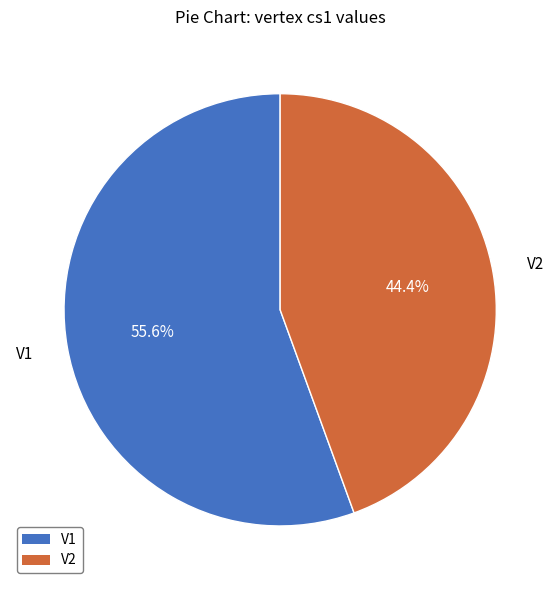

Which category has the smallest portion of the pie?

V2